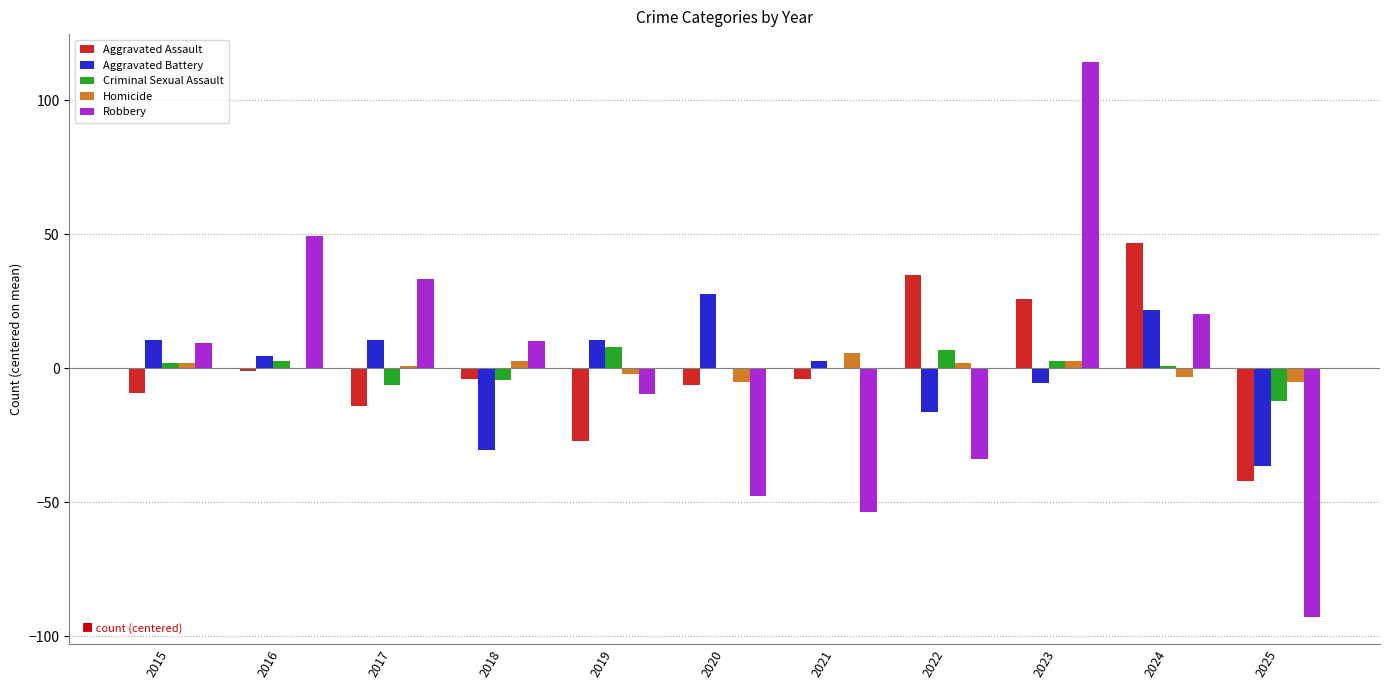

What is the highest value of the Criminal Sexual Assault series?

7.8